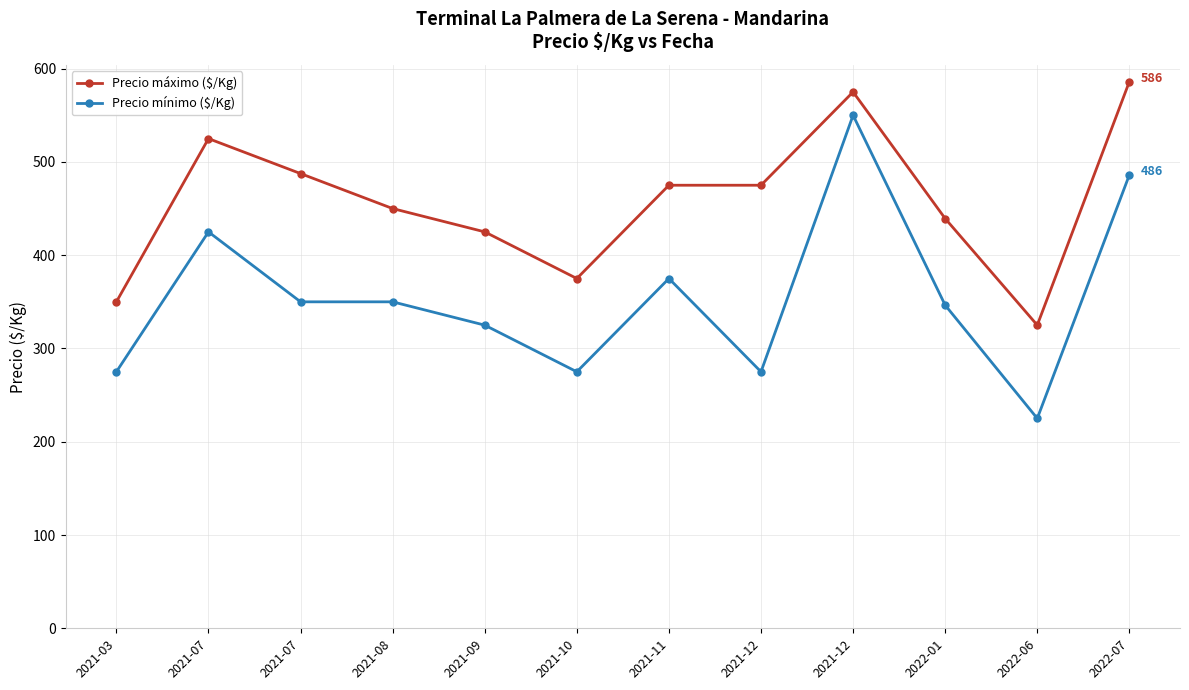

In Precio mínimo ($/Kg), how many points are higher than both neighbors (excluding endpoints)?

3